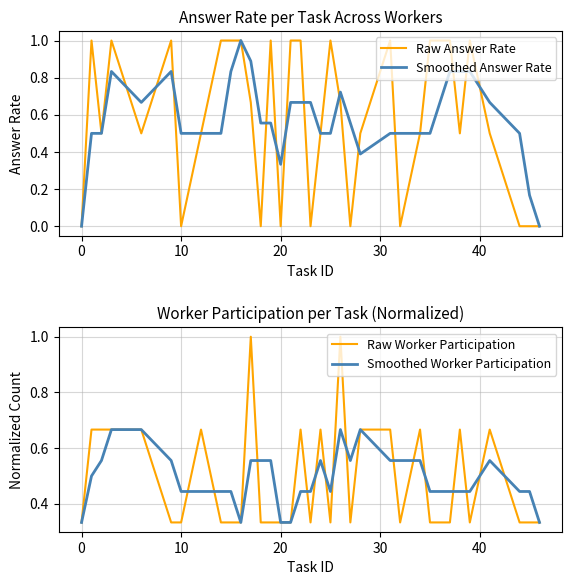

How many series are shown in this chart?

4